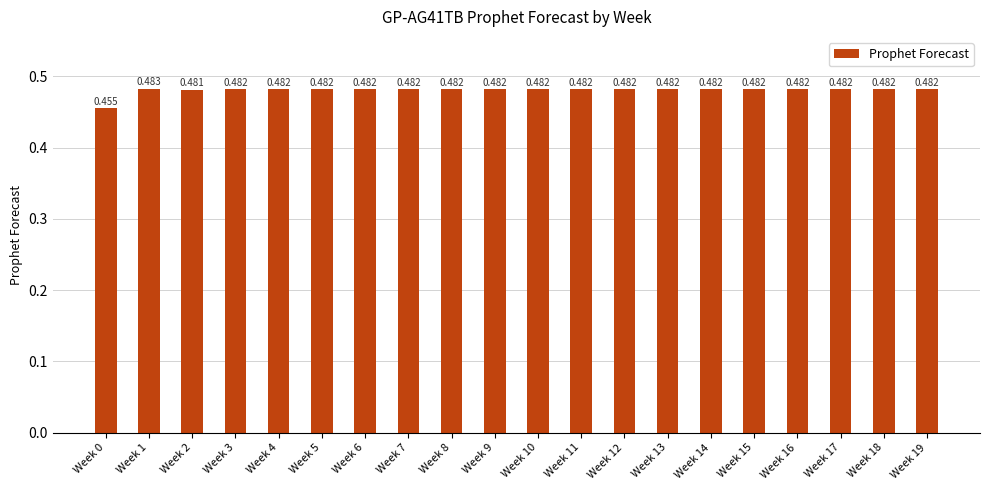

Does the chart contain any negative values?

No